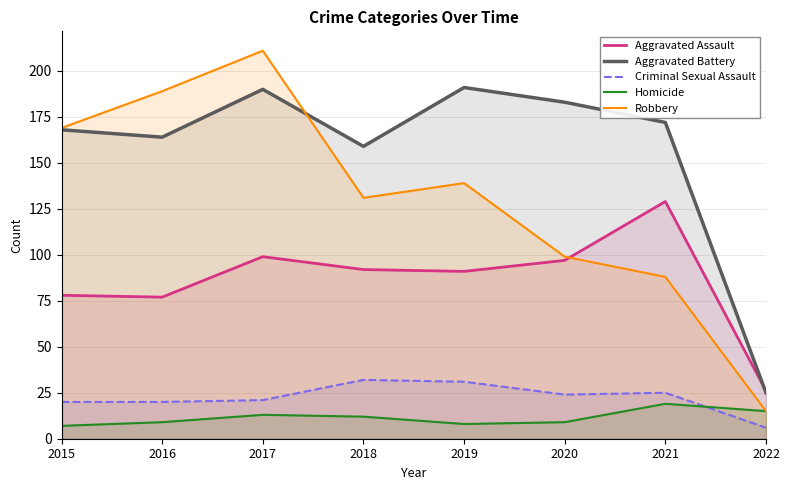

What is the value of the Aggravated Assault point at the 5th from the left?

91